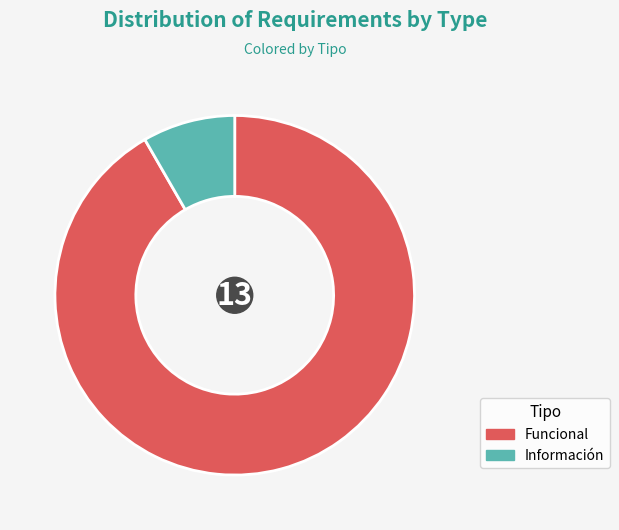

Which category has the biggest portion of the pie?

Funcional